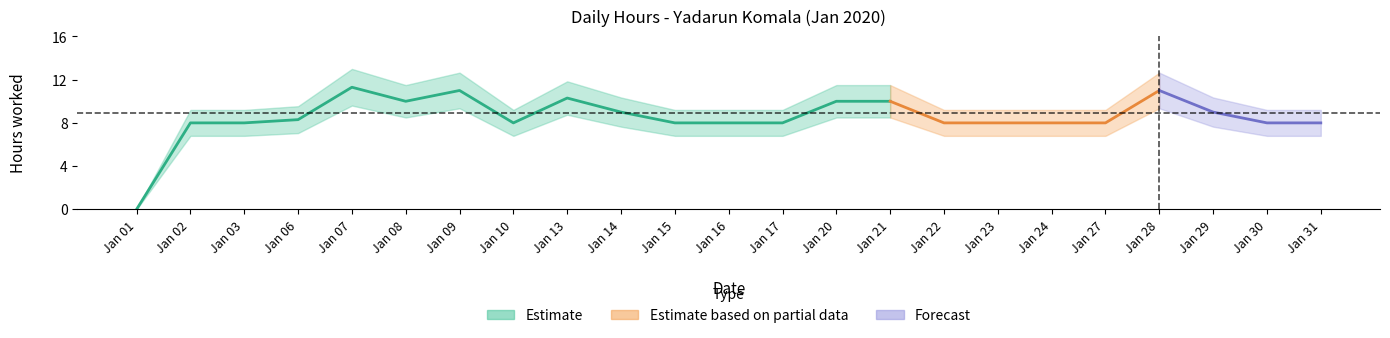

How many data points are above 8?

10